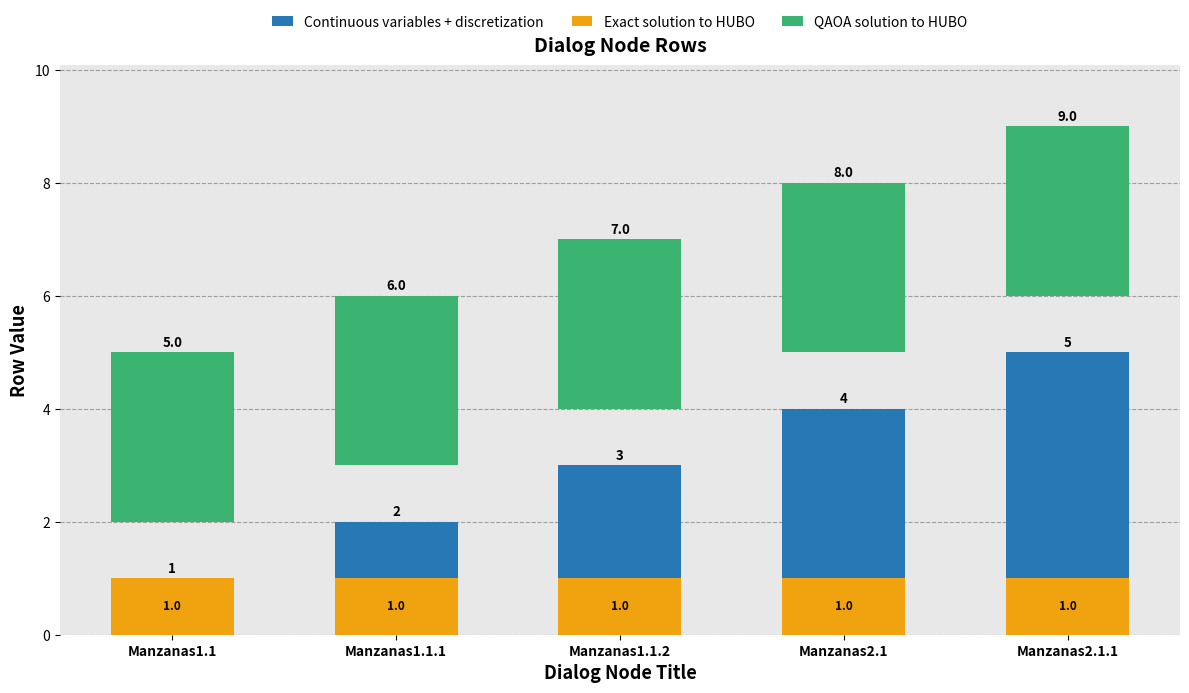

At which label is Continuous variables + discretization closest to 3?

Manzanas1.1.2